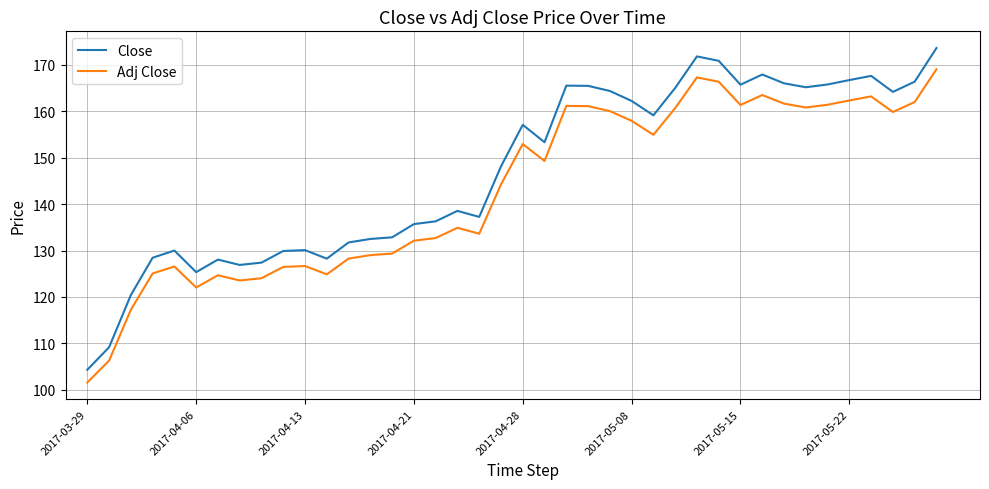

True or false: Close and Adj Close cross at least once.

False